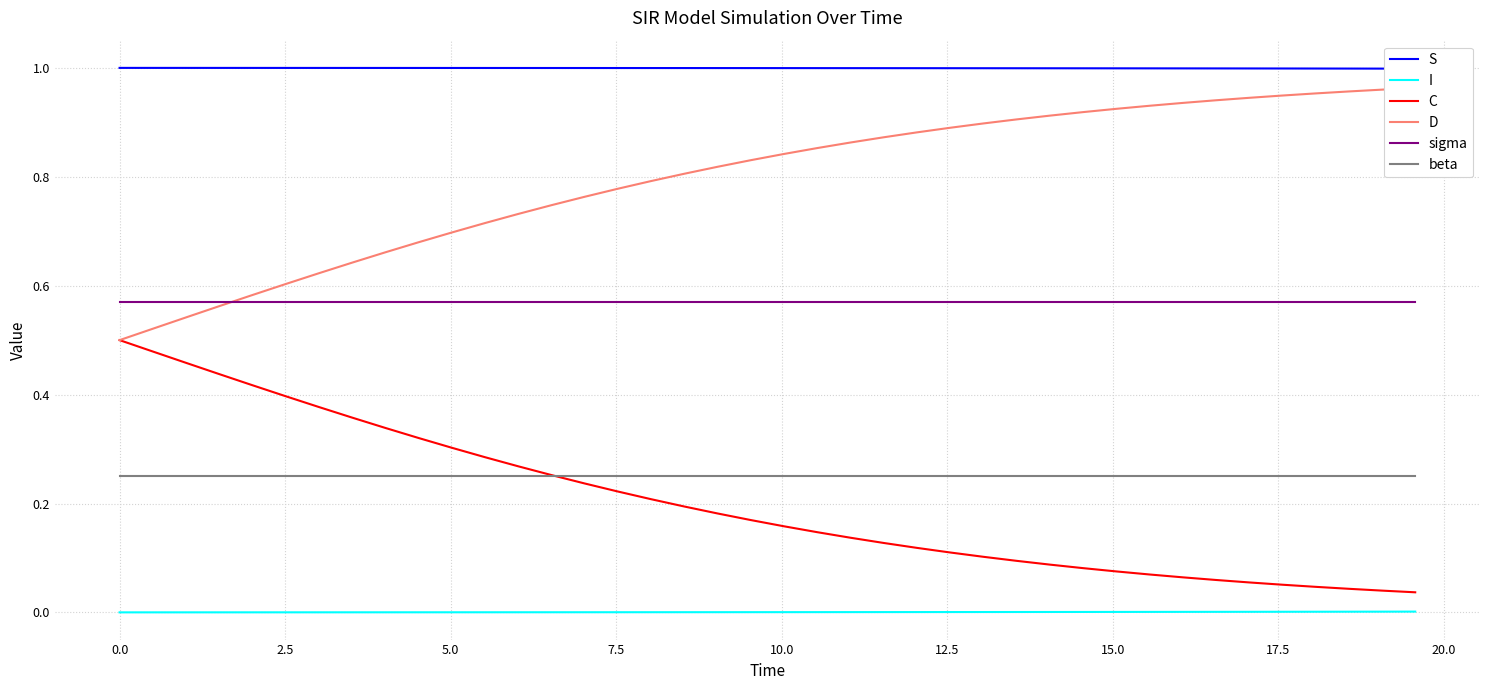

True or false: beta and C intersect in this chart.

True